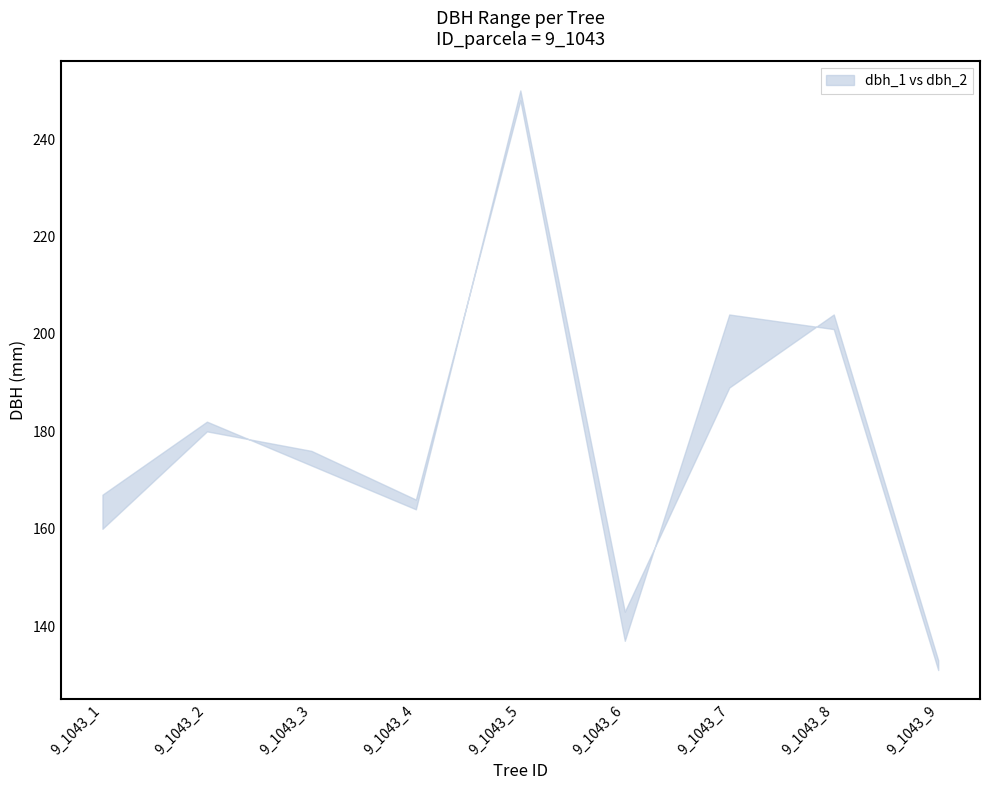

How many times do dbh_2 and dbh_1 cross each other?

4